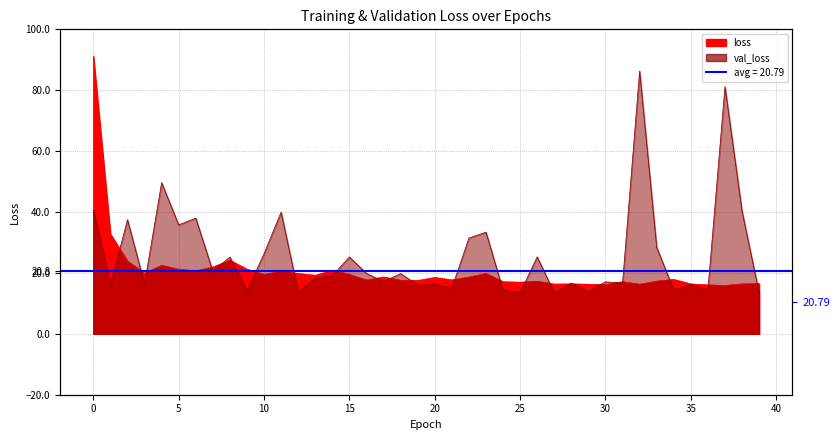

Between 9 and 33, which is larger?

9